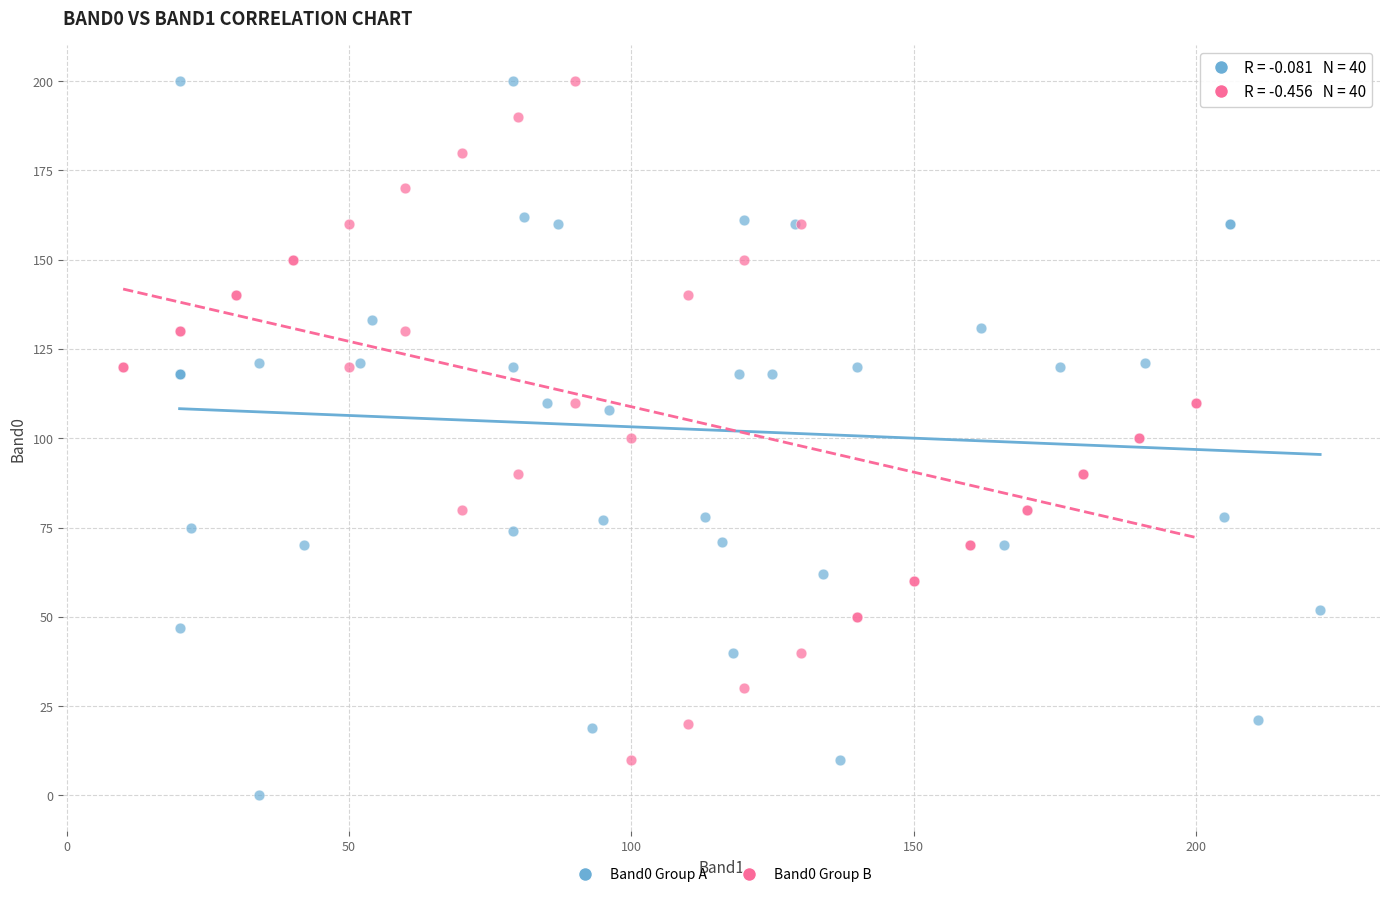

Which series has the widest spread of Y values?

Band0 Group A